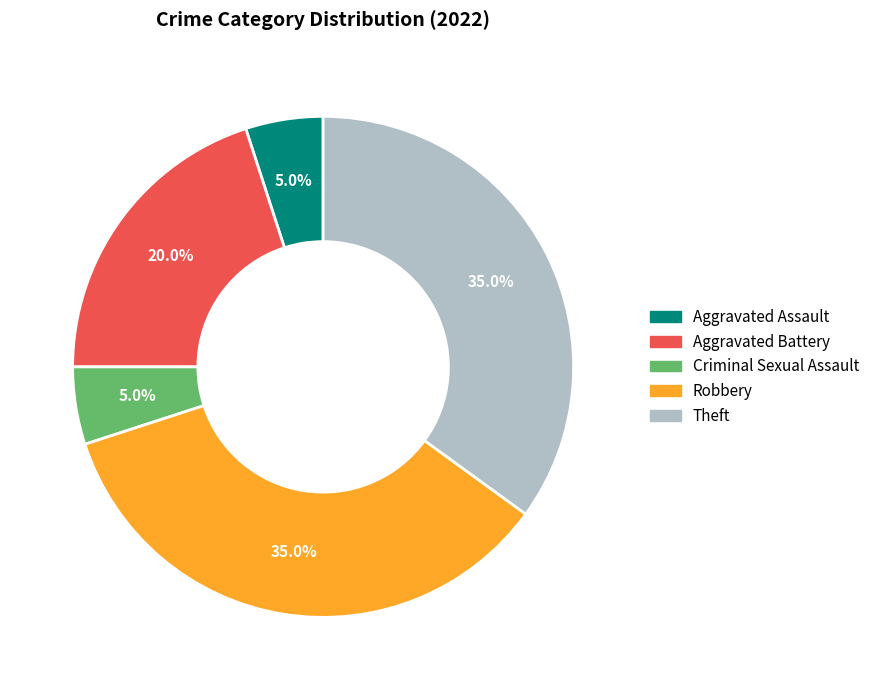

Count the number of slices in the pie.

5